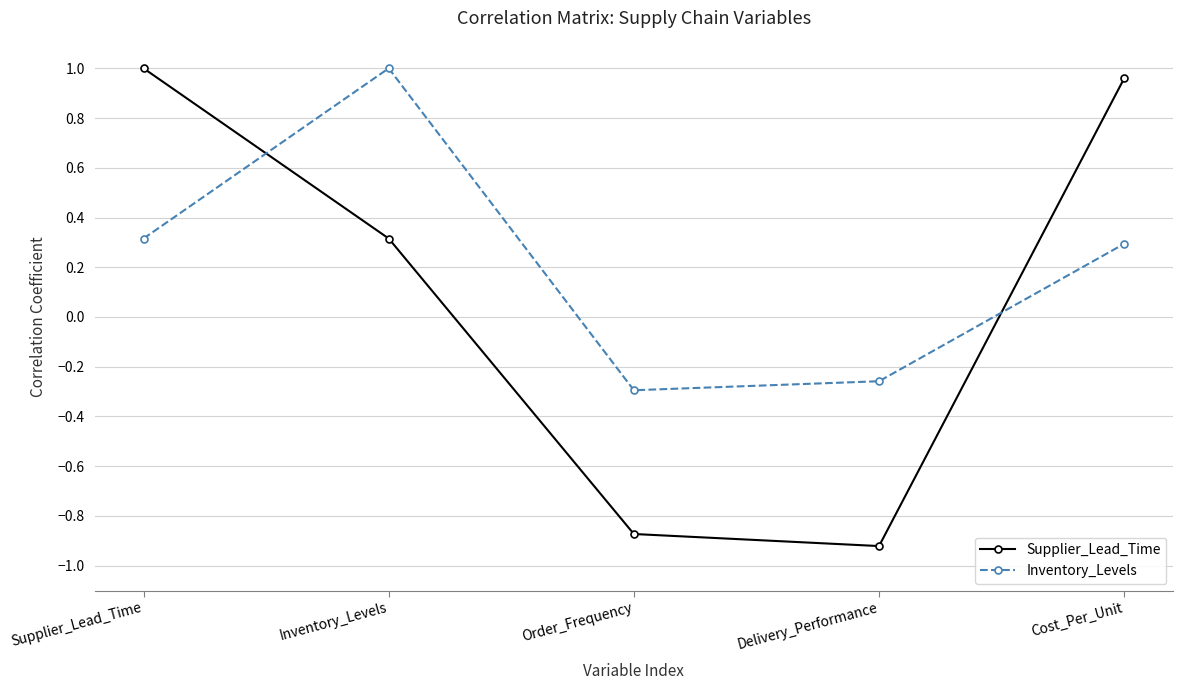

List the series in order of their overall mean, highest first.

Inventory_Levels, Supplier_Lead_Time